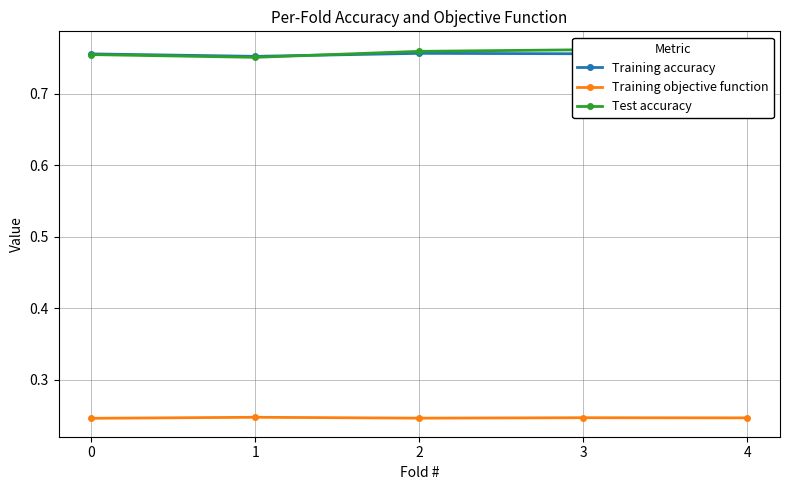

What is the spread (max minus min) of values at 2?

0.5